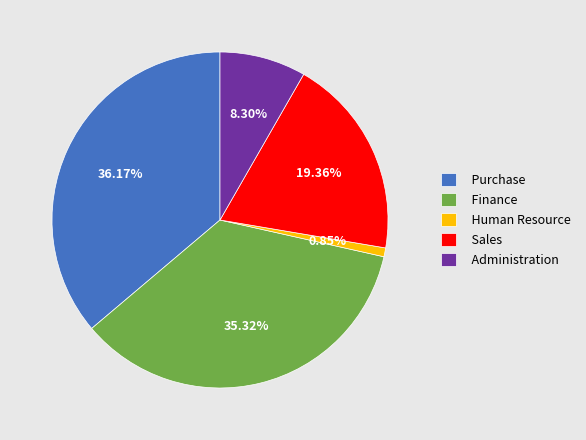

Which category has the biggest portion of the pie?

Purchase